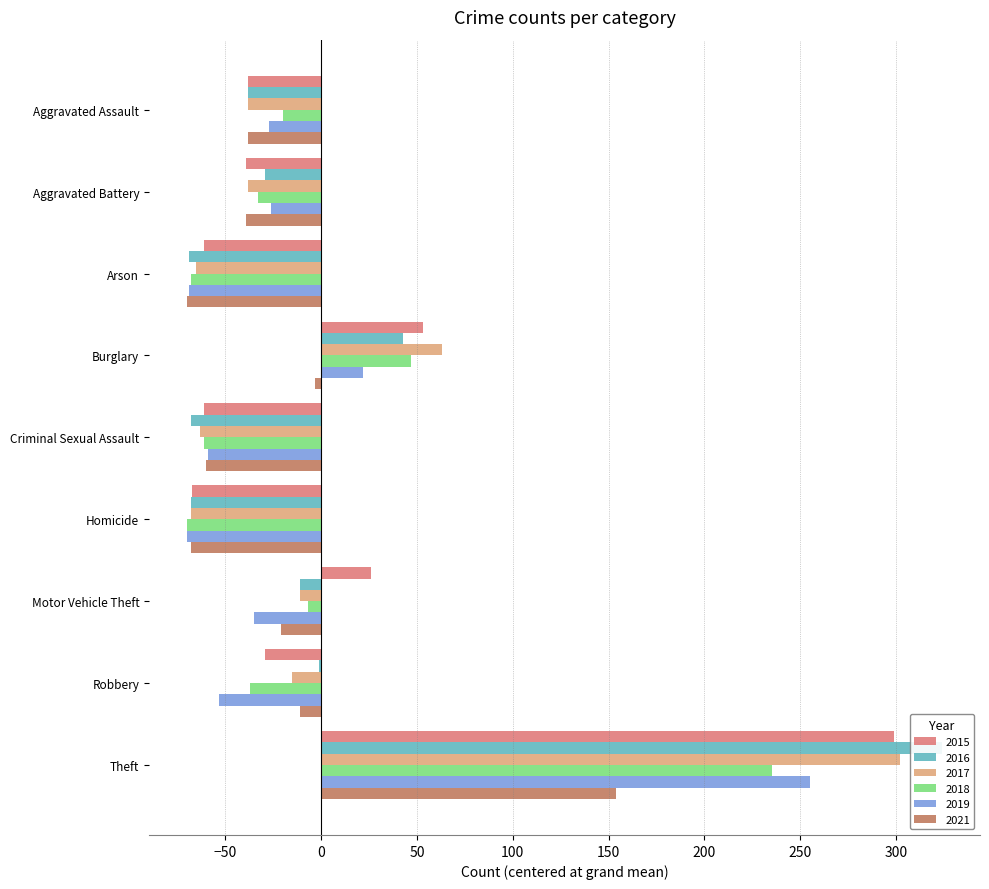

Where does the 2017 series first go above -38?

Burglary